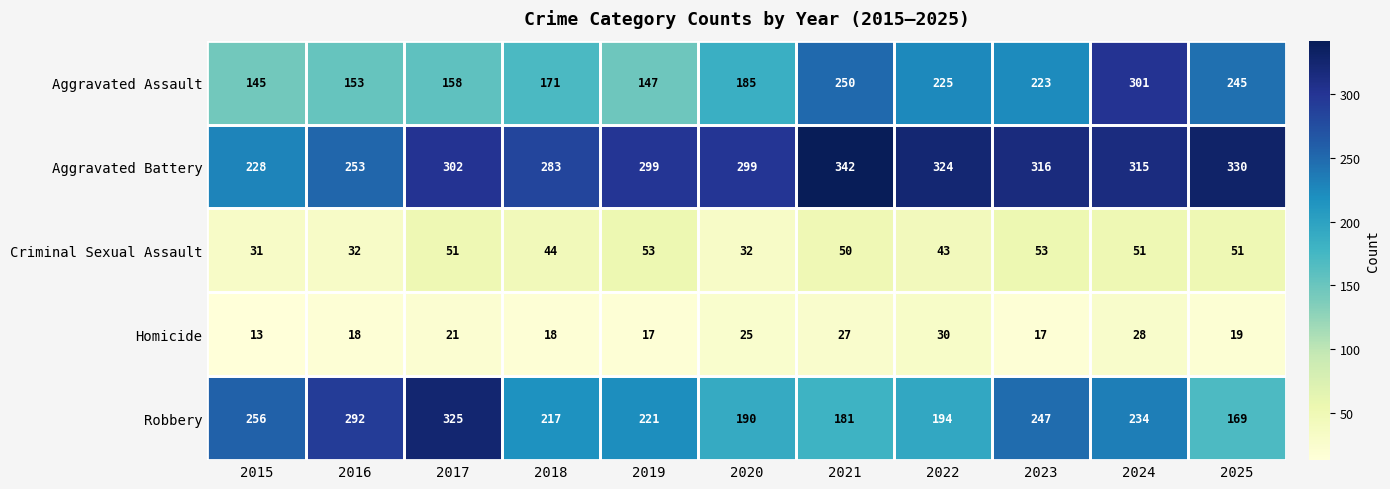

What is the total value across all series at 2023?

856